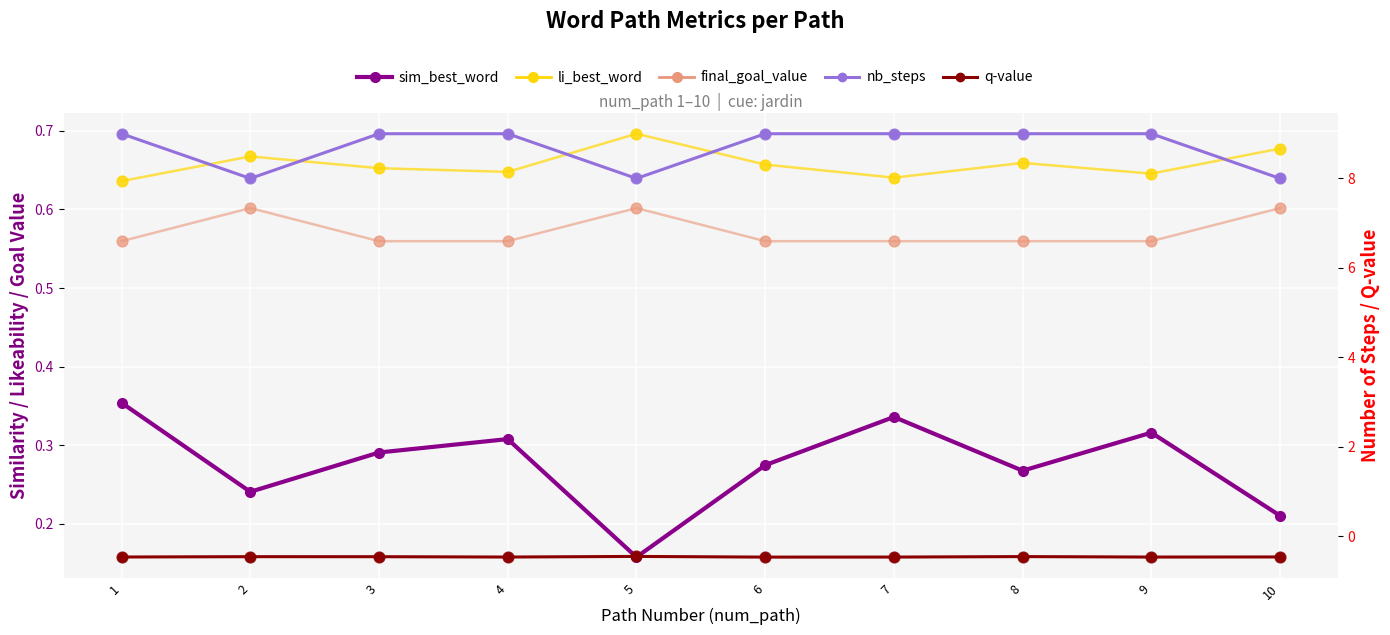

Is the value of final_goal_value at 8 greater than the value of sim_best_word at 6?

Yes